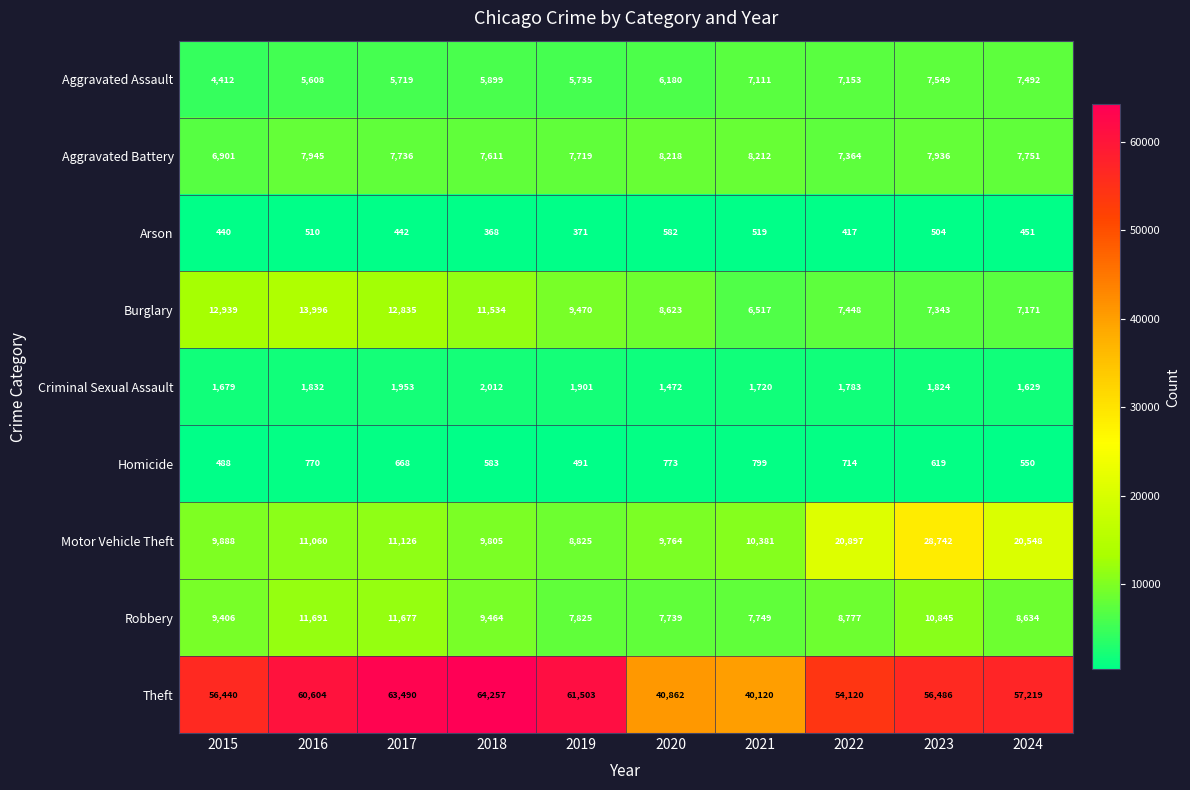

What is the difference between the Theft values at 2023 and 2016?

4118